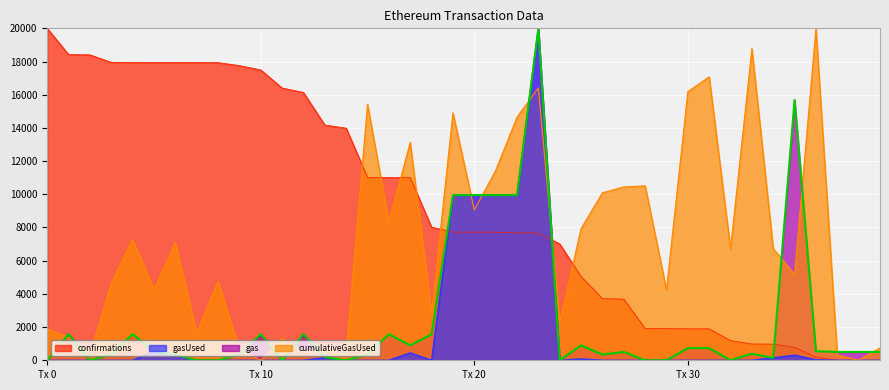

Is it true that confirmations equals 17495.9 at Tx 10?

True